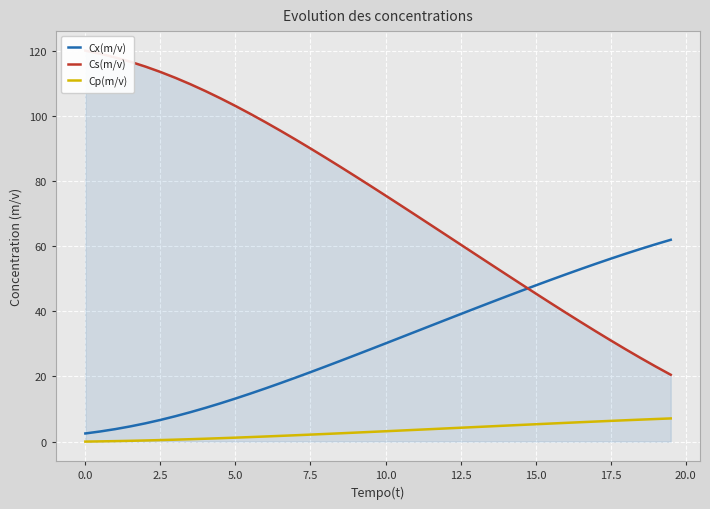

True or false: Cp(m/v) has a value of 2.1 at 7.5.

True